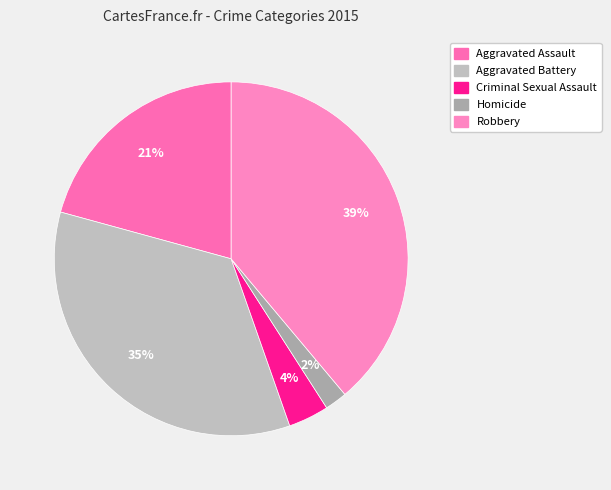

Rank the categories by value from highest to lowest.

Robbery, Aggravated Battery, Aggravated Assault, Criminal Sexual Assault, Homicide